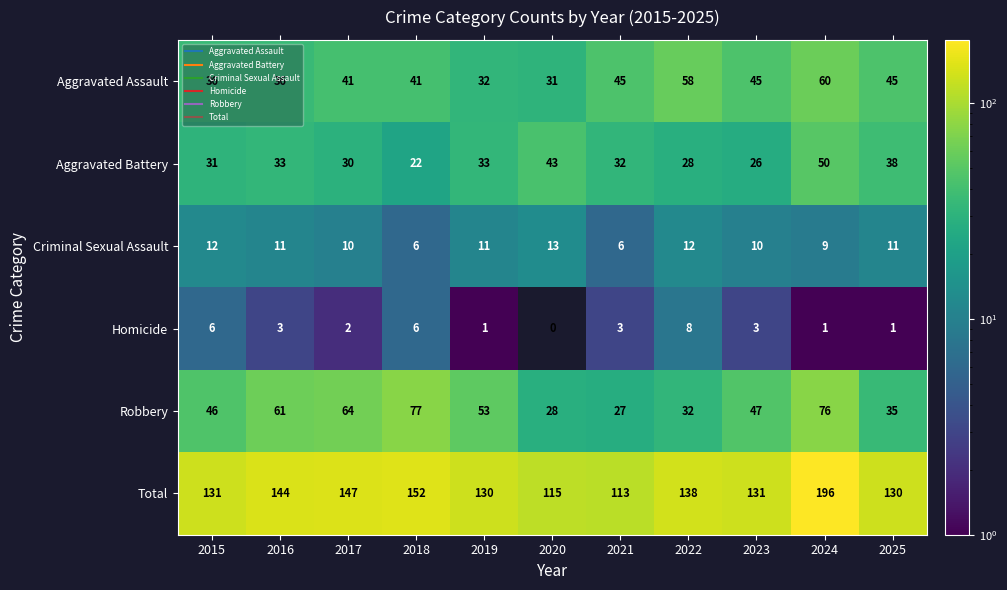

How many values in Homicide are above zero?

10